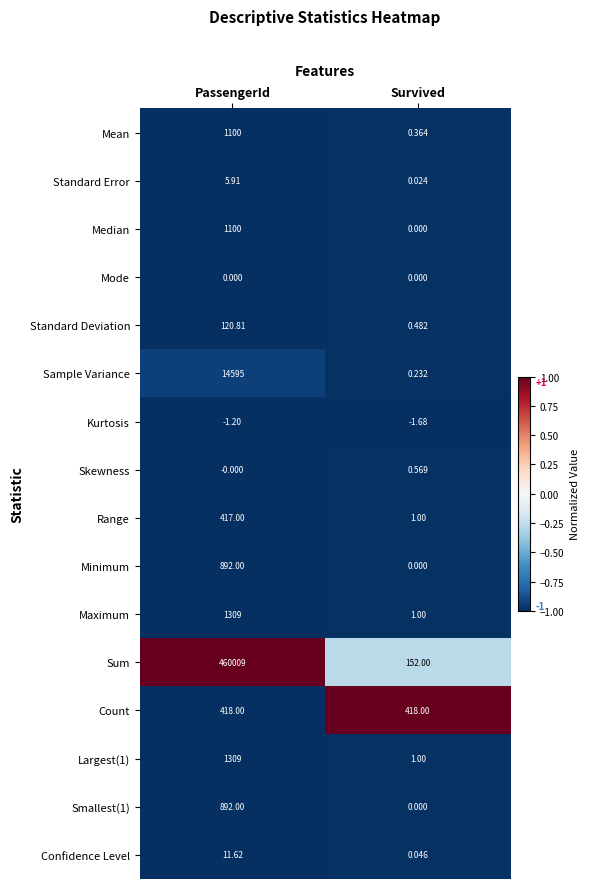

Which category has the lowest value in the Median series?

Survived